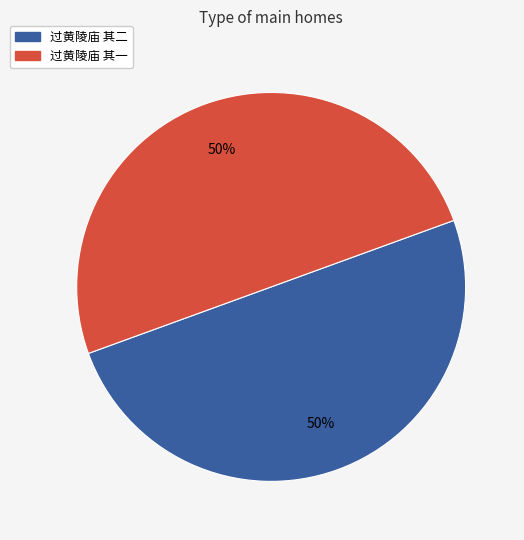

To the nearest percent, what is the combined percentage of 过黄陵庙 其一 and 过黄陵庙 其二?

100%